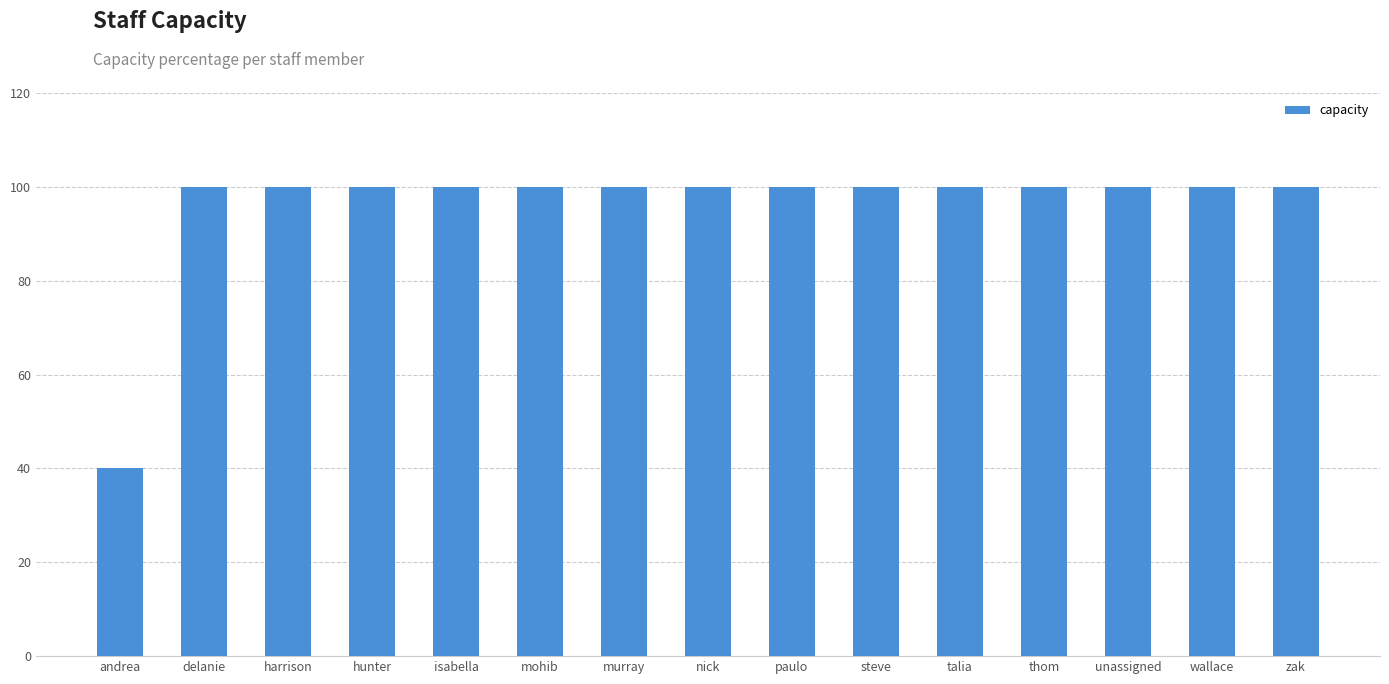

Reading right to left, transcribe all the data shown in this chart.

100	100	100	100	100	100	100	100	100	100	100	100	100	100	40